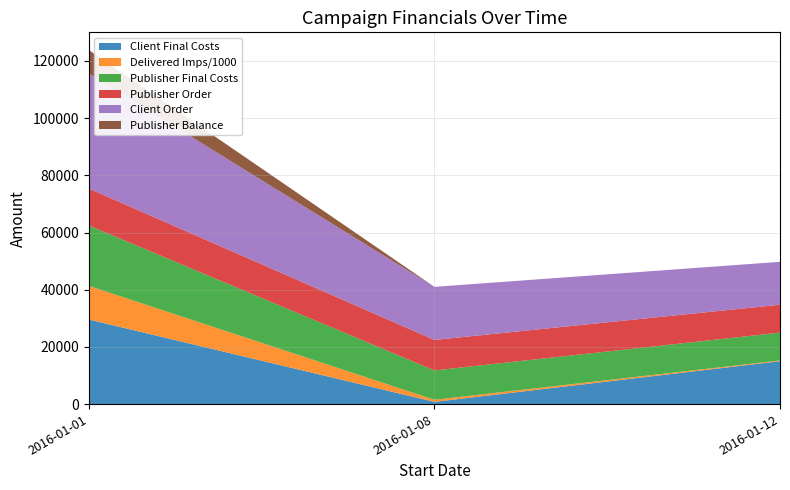

What is the maximum value for Client Final Costs?

29576.5